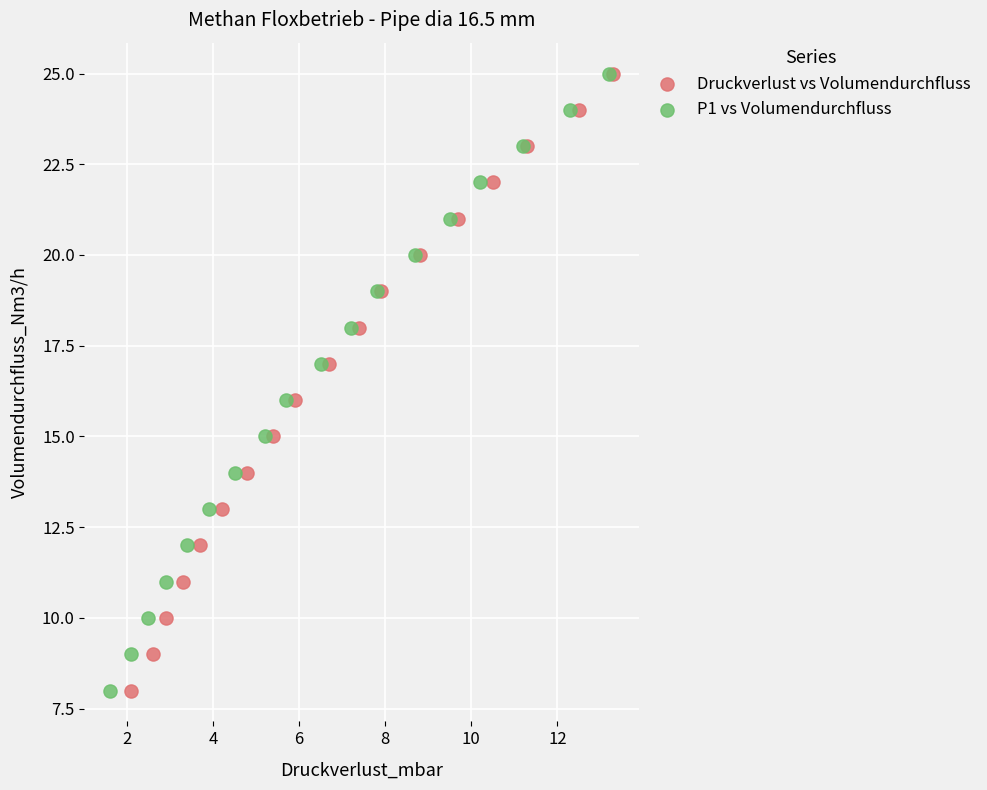

What are all the series names shown in the legend?

Druckverlust vs Volumendurchfluss, P1 vs Volumendurchfluss